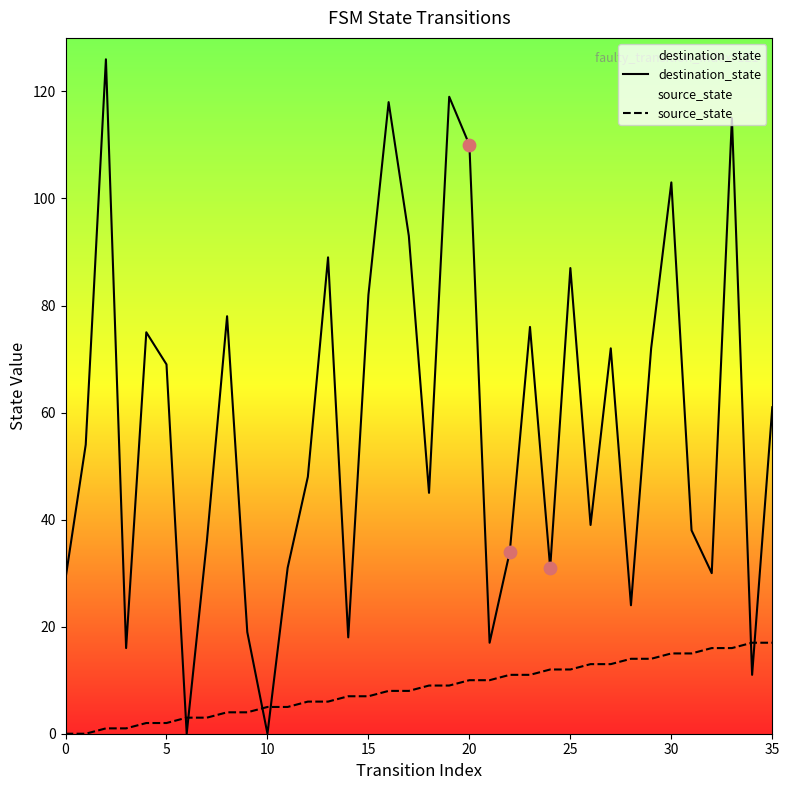

Which series has the largest total across all categories?

destination_state